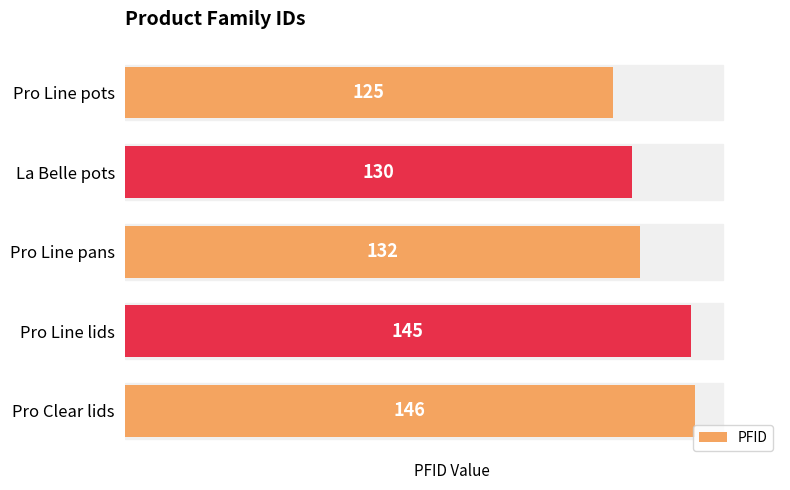

List the labels in order of value, smallest first.

Pro Line pots, La Belle pots, Pro Line pans, Pro Line lids, Pro Clear lids